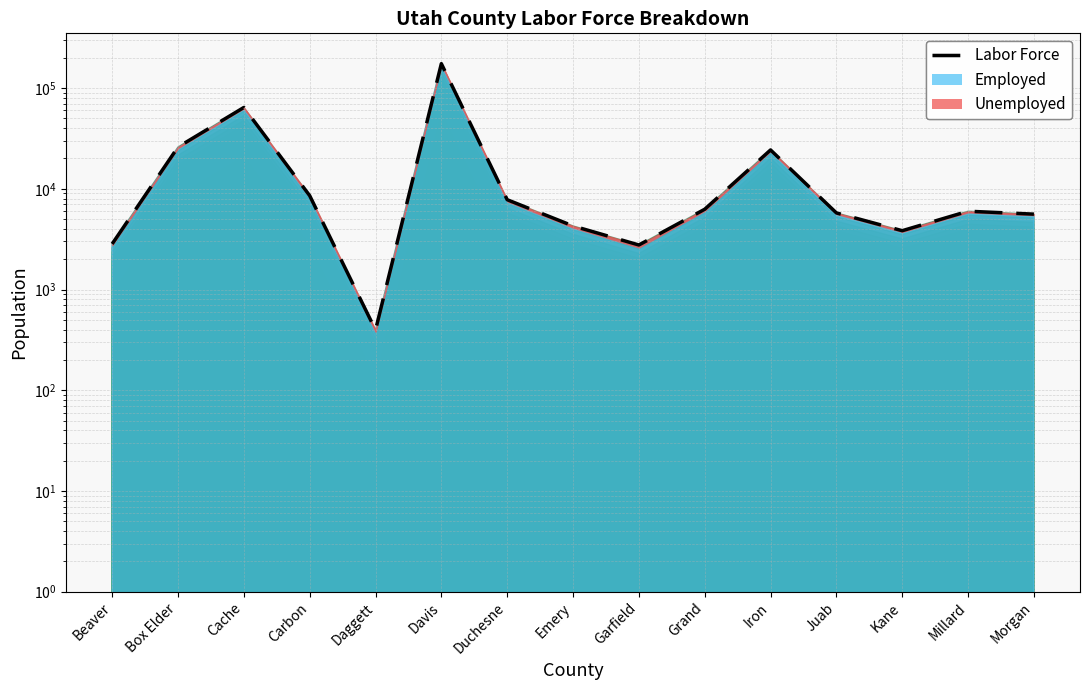

Does the chart display data point markers on the line(s)?

No